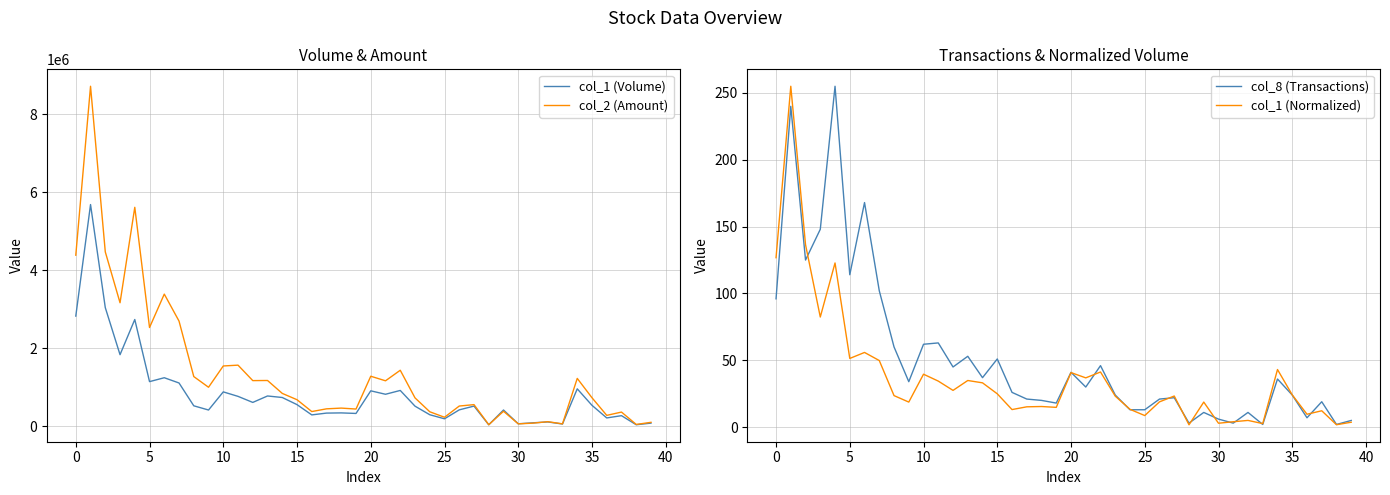

The value of col_2 (Amount) at 25 is 370942.0. True or false?

False